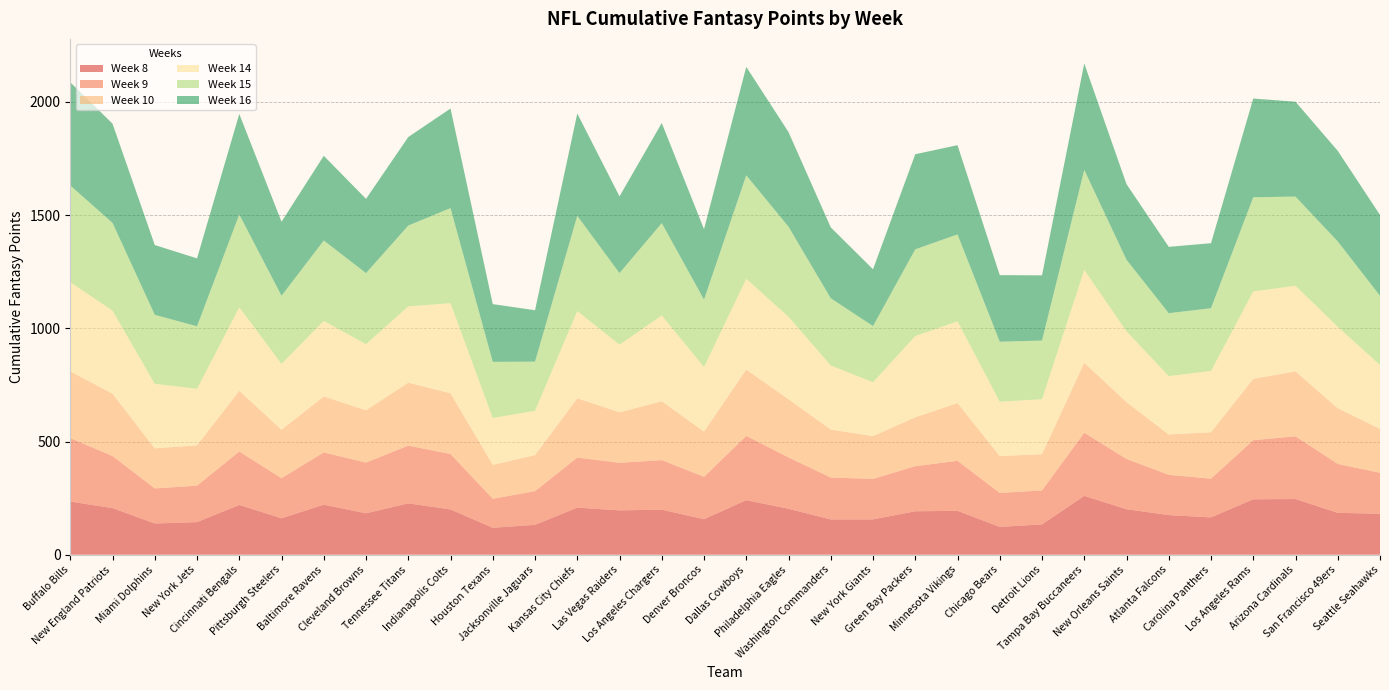

Reading right to left, what are all the values shown in this chart?

Week 8: Seattle Seahawks=181	San Francisco 49ers=185	Arizona Cardinals=246	Los Angeles Rams=245	Carolina Panthers=165	Atlanta Falcons=175	New Orleans Saints=201	Tampa Bay Buccaneers=260	Detroit Lions=134	Chicago Bears=123	Minnesota Vikings=194	Green Bay Packers=192	New York Giants=156	Washington Commanders=156	Philadelphia Eagles=203	Dallas Cowboys=241	Denver Broncos=157	Los Angeles Chargers=199	Las Vegas Raiders=196	Kansas City Chiefs=208	Jacksonville Jaguars=132	Houston Texans=119	Indianapolis Colts=200	Tennessee Titans=227	Cleveland Browns=183	Baltimore Ravens=221	Pittsburgh Steelers=161	Cincinnati Bengals=220	New York Jets=144	Miami Dolphins=138	New England Patriots=206	Buffalo Bills=235
Week 9: Seattle Seahawks=181	San Francisco 49ers=216	Arizona Cardinals=277	Los Angeles Rams=261	Carolina Panthers=171	Atlanta Falcons=178	New Orleans Saints=222	Tampa Bay Buccaneers=279	Detroit Lions=150	Chicago Bears=150	Minnesota Vikings=221	Green Bay Packers=199	New York Giants=179	Washington Commanders=185	Philadelphia Eagles=227	Dallas Cowboys=284	Denver Broncos=187	Los Angeles Chargers=219	Las Vegas Raiders=210	Kansas City Chiefs=221	Jacksonville Jaguars=149	Houston Texans=128	Indianapolis Colts=245	Tennessee Titans=255	Cleveland Browns=224	Baltimore Ravens=231	Pittsburgh Steelers=177	Cincinnati Bengals=236	New York Jets=161	Miami Dolphins=155	New England Patriots=230	Buffalo Bills=280
Week 10: Seattle Seahawks=194	San Francisco 49ers=246	Arizona Cardinals=287	Los Angeles Rams=271	Carolina Panthers=205	Atlanta Falcons=178	New Orleans Saints=251	Tampa Bay Buccaneers=309	Detroit Lions=160	Chicago Bears=163	Minnesota Vikings=255	Green Bay Packers=216	New York Giants=189	Washington Commanders=212	Philadelphia Eagles=257	Dallas Cowboys=293	Denver Broncos=200	Los Angeles Chargers=260	Las Vegas Raiders=223	Kansas City Chiefs=262	Jacksonville Jaguars=159	Houston Texans=150	Indianapolis Colts=268	Tennessee Titans=278	Cleveland Browns=231	Baltimore Ravens=247	Pittsburgh Steelers=214	Cincinnati Bengals=268	New York Jets=178	Miami Dolphins=177	New England Patriots=275	Buffalo Bills=295
Week 14: Seattle Seahawks=282	San Francisco 49ers=360	Arizona Cardinals=378	Los Angeles Rams=386	Carolina Panthers=271	Atlanta Falcons=258	New Orleans Saints=313	Tampa Bay Buccaneers=410	Detroit Lions=243	Chicago Bears=240	Minnesota Vikings=361	Green Bay Packers=359	New York Giants=238	Washington Commanders=283	Philadelphia Eagles=364	Dallas Cowboys=401	Denver Broncos=285	Los Angeles Chargers=379	Las Vegas Raiders=299	Kansas City Chiefs=385	Jacksonville Jaguars=196	Houston Texans=207	Indianapolis Colts=398	Tennessee Titans=337	Cleveland Browns=292	Baltimore Ravens=334	Pittsburgh Steelers=291	Cincinnati Bengals=369	New York Jets=250	Miami Dolphins=285	New England Patriots=367	Buffalo Bills=394
Week 15: Seattle Seahawks=306	San Francisco 49ers=377	Arizona Cardinals=394	Los Angeles Rams=416	Carolina Panthers=277	Atlanta Falcons=278	New Orleans Saints=316	Tampa Bay Buccaneers=442	Detroit Lions=259	Chicago Bears=265	Minnesota Vikings=384	Green Bay Packers=383	New York Giants=248	Washington Commanders=297	Philadelphia Eagles=398	Dallas Cowboys=457	Denver Broncos=298	Los Angeles Chargers=408	Las Vegas Raiders=316	Kansas City Chiefs=421	Jacksonville Jaguars=217	Houston Texans=248	Indianapolis Colts=420	Tennessee Titans=357	Cleveland Browns=314	Baltimore Ravens=355	Pittsburgh Steelers=301	Cincinnati Bengals=410	New York Jets=276	Miami Dolphins=305	New England Patriots=388	Buffalo Bills=427
Week 16: Seattle Seahawks=357	San Francisco 49ers=400	Arizona Cardinals=419	Los Angeles Rams=436	Carolina Panthers=287	Atlanta Falcons=293	New Orleans Saints=334	Tampa Bay Buccaneers=470	Detroit Lions=288	Chicago Bears=294	Minnesota Vikings=394	Green Bay Packers=420	New York Giants=251	Washington Commanders=313	Philadelphia Eagles=418	Dallas Cowboys=479	Denver Broncos=311	Los Angeles Chargers=442	Las Vegas Raiders=339	Kansas City Chiefs=452	Jacksonville Jaguars=227	Houston Texans=255	Indianapolis Colts=440	Tennessee Titans=391	Cleveland Browns=328	Baltimore Ravens=374	Pittsburgh Steelers=327	Cincinnati Bengals=444	New York Jets=300	Miami Dolphins=308	New England Patriots=438	Buffalo Bills=456